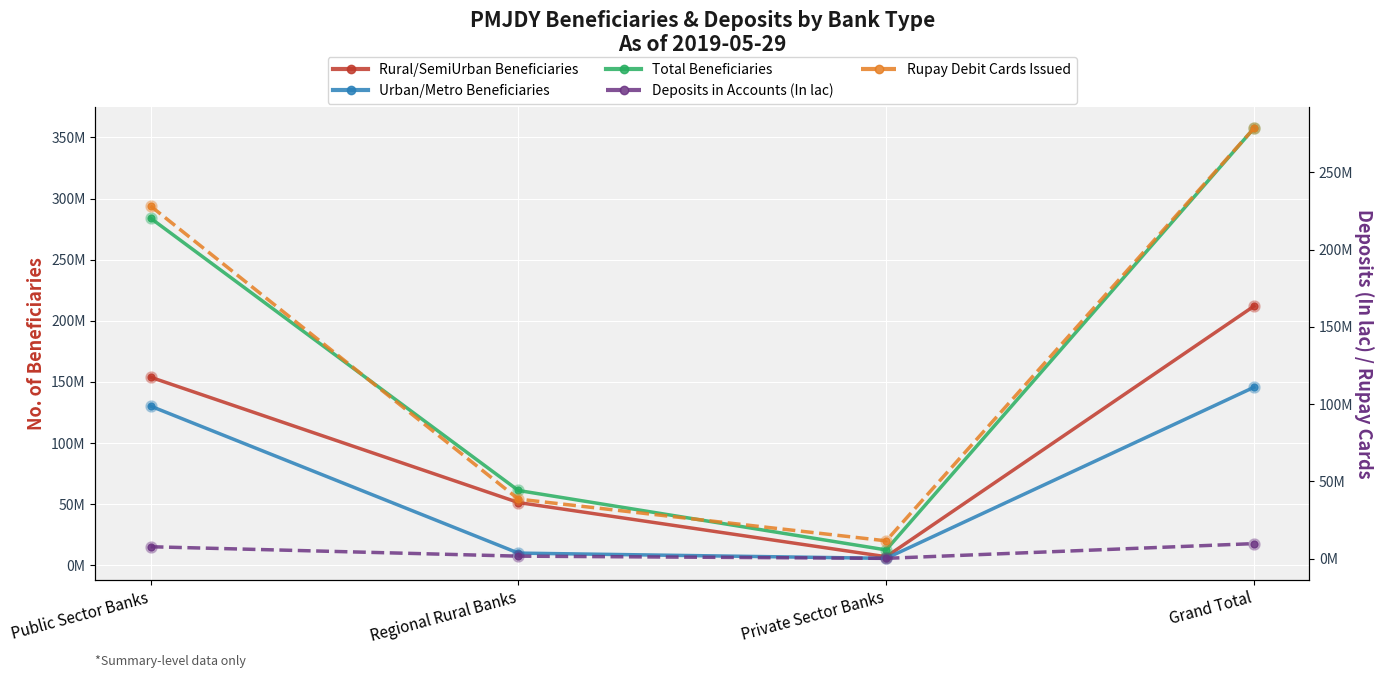

What is the difference between the maximum and minimum values in the Rural/SemiUrban Beneficiaries series?

205045440.0